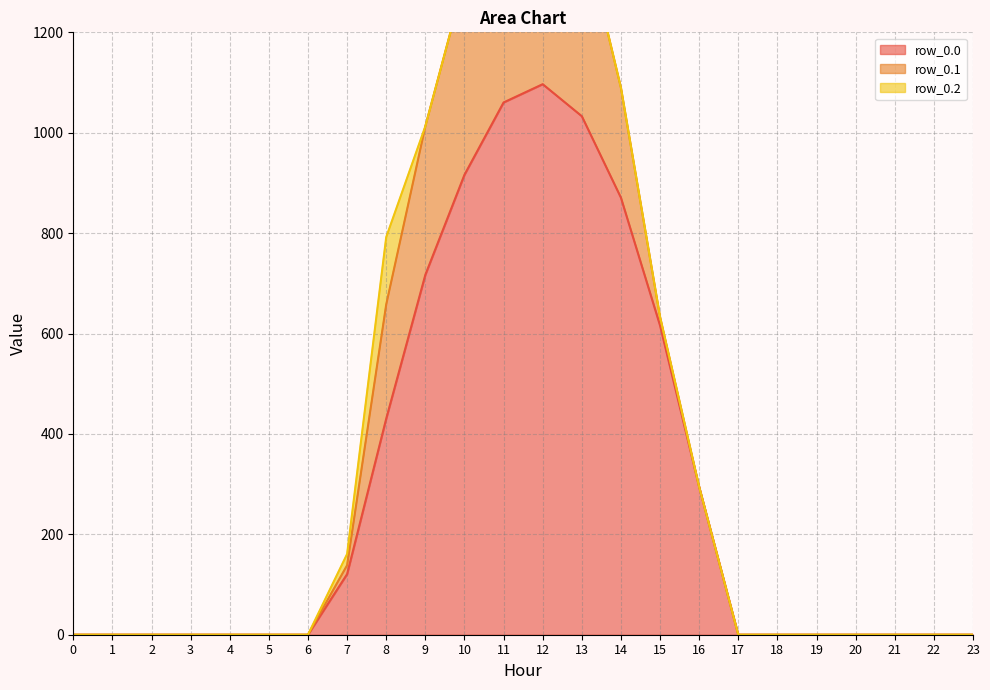

What is the value of the row_0.0 point at the 14th from the left?

1032.9